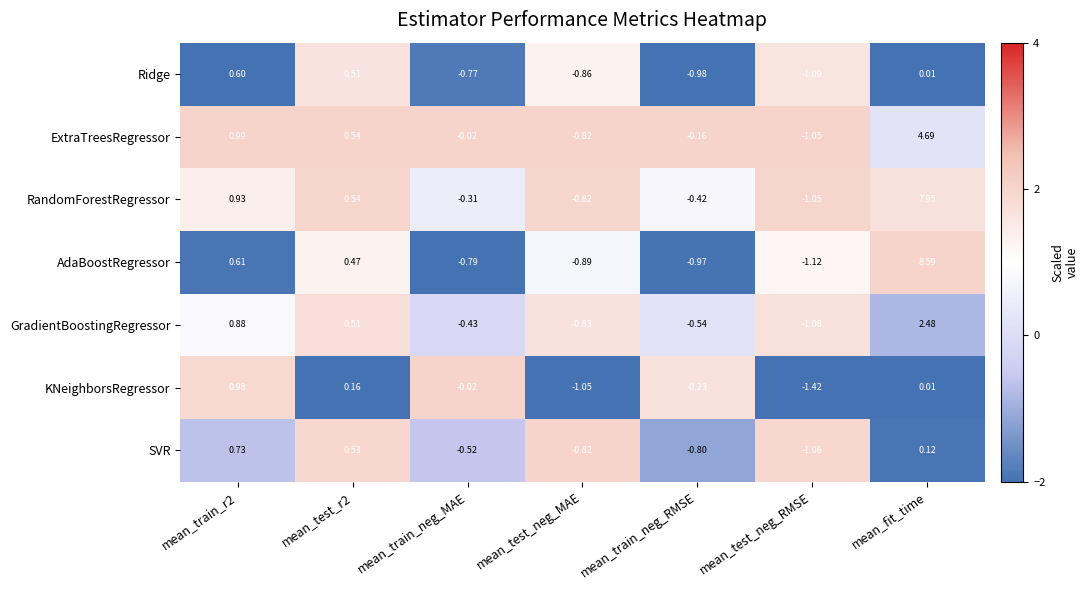

List the series in order of their peak value, highest first.

AdaBoostRegressor, RandomForestRegressor, ExtraTreesRegressor, GradientBoostingRegressor, KNeighborsRegressor, SVR, Ridge